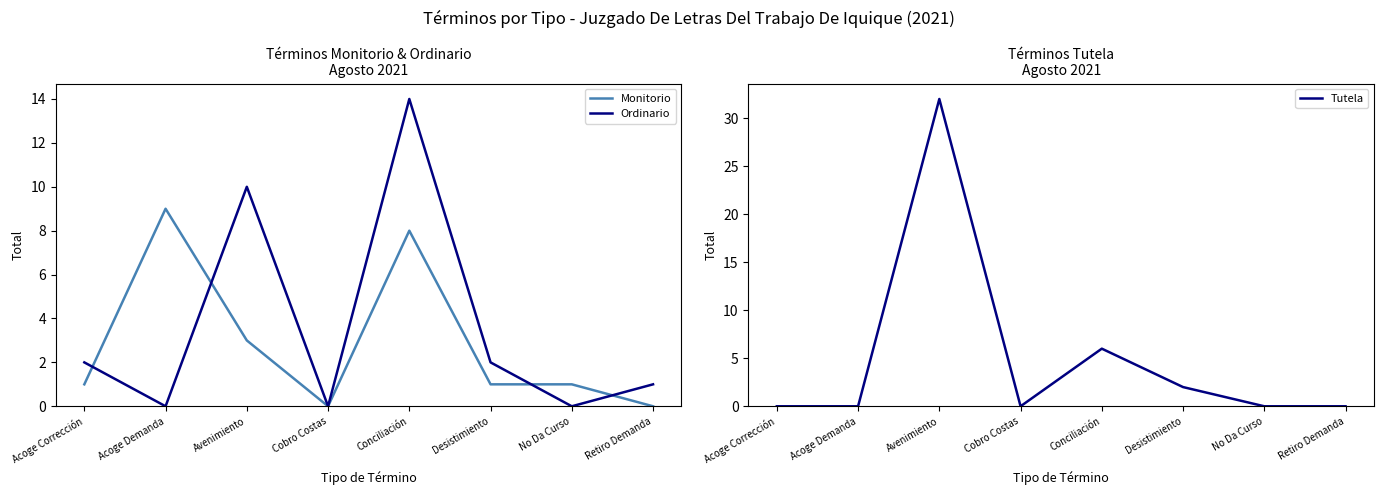

Between which two adjacent categories do Monitorio and Tutela first intersect?

Acoge Demanda and Avenimiento